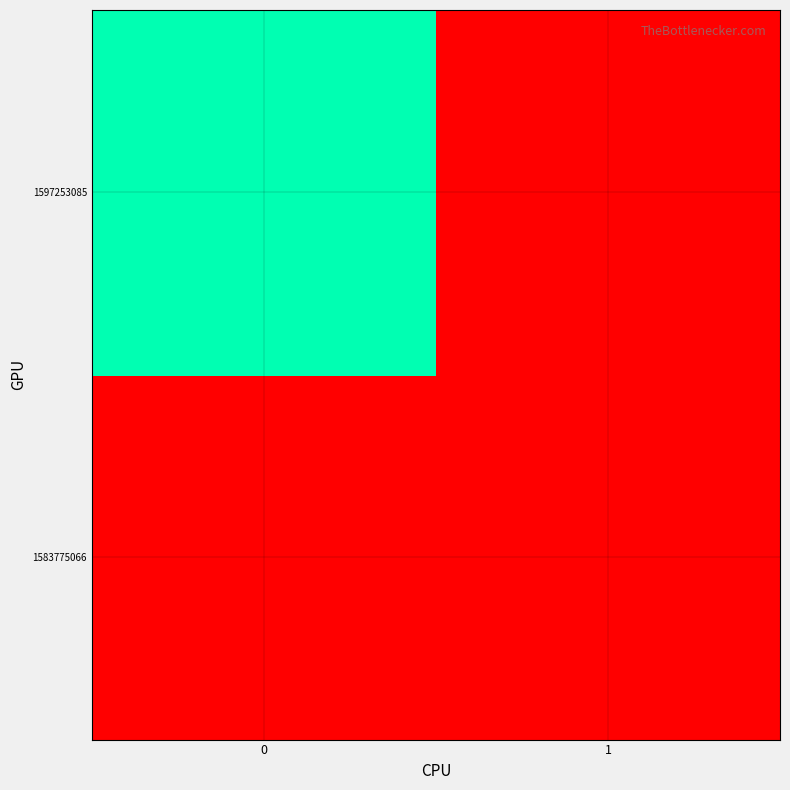

Reading left to right, transcribe all the data shown in this chart.

1583775066: 0=0	1=0
1597253085: 0=1	1=0